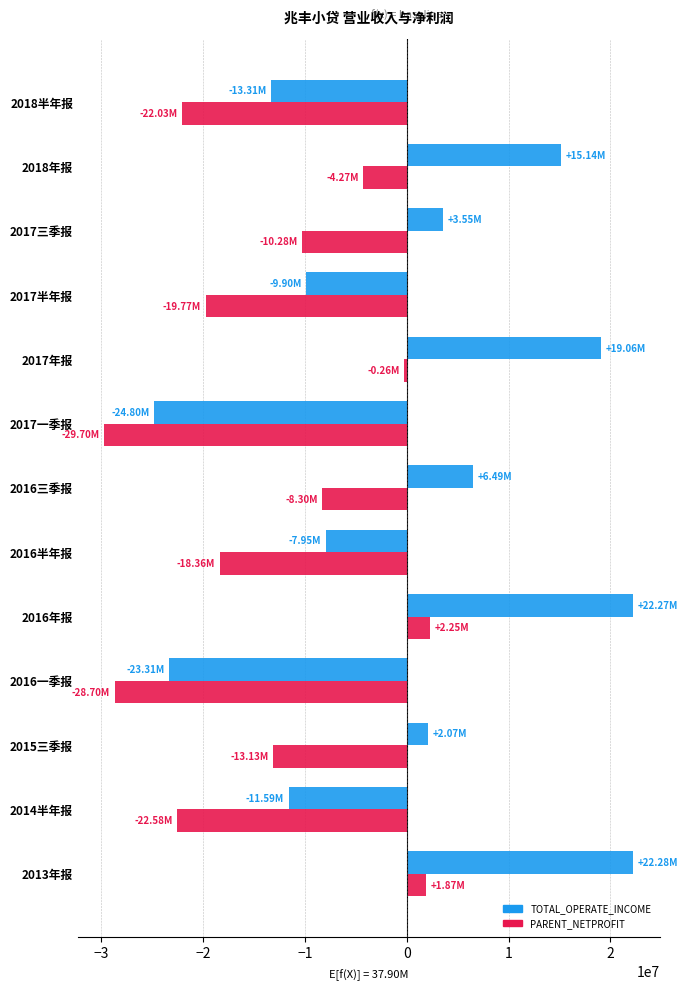

Which series has the largest total across all categories?

TOTAL_OPERATE_INCOME